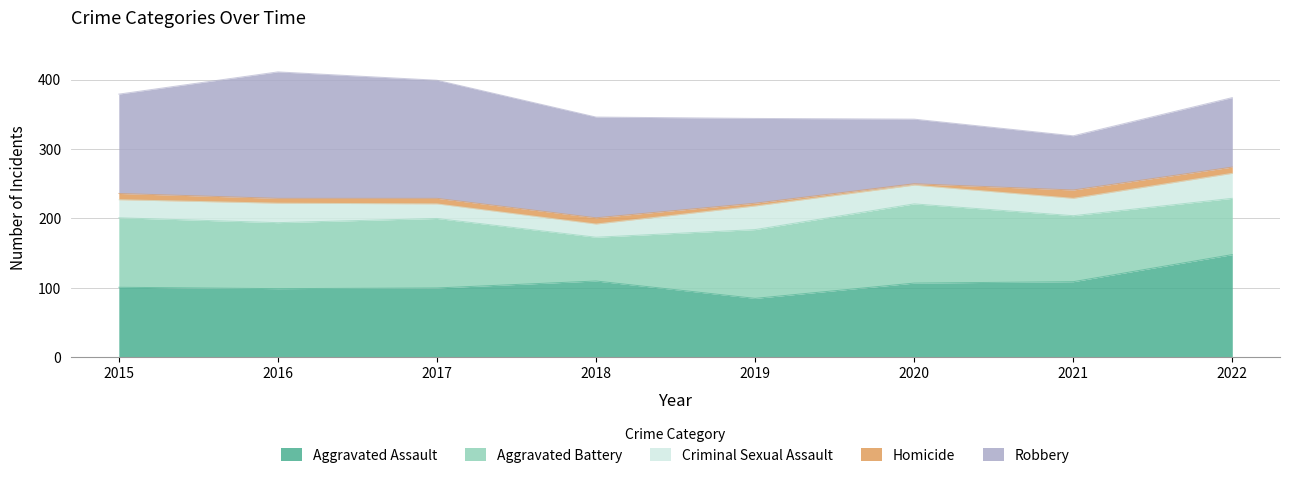

Reading right to left, list all the values displayed in this chart.

Aggravated Assault: 148	109	107	85	110	100	99	101
Aggravated Battery: 81	95	114	99	63	100	95	100
Criminal Sexual Assault: 36	25	27	34	19	21	28	26
Homicide: 9	12	2	4	9	8	7	9
Robbery: 100	78	93	122	145	170	182	143